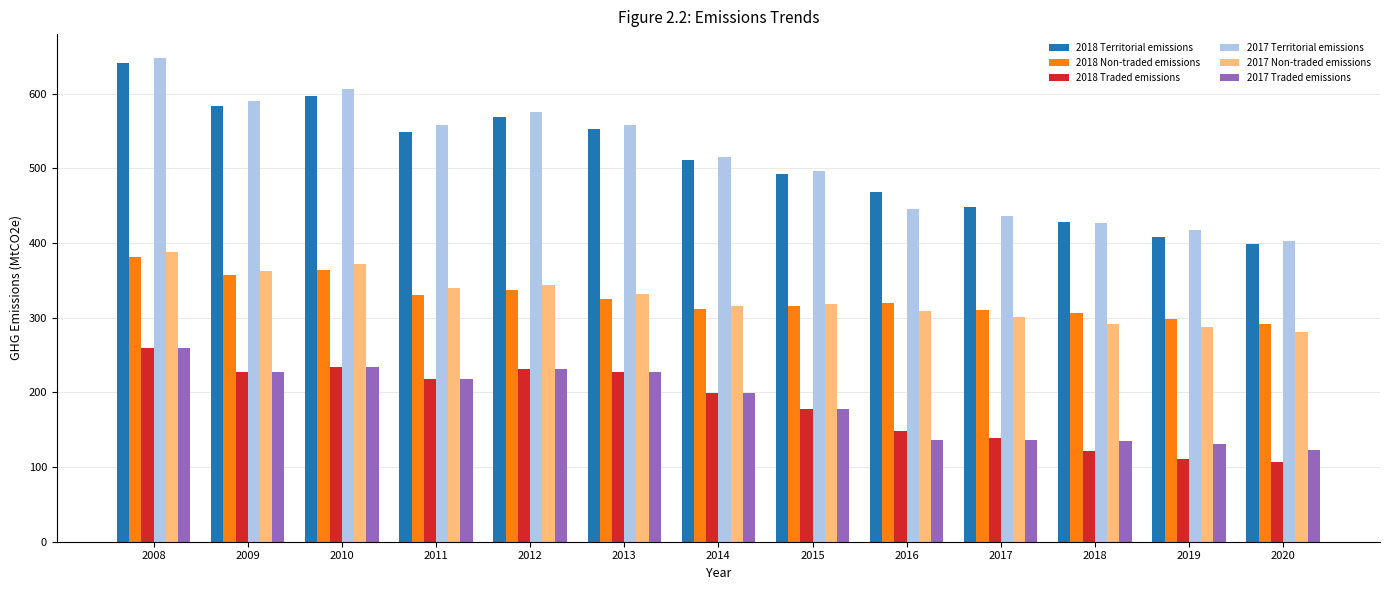

Is the value of 2017 Traded emissions at 2013 greater than the value of 2018 Territorial emissions at 2015?

No